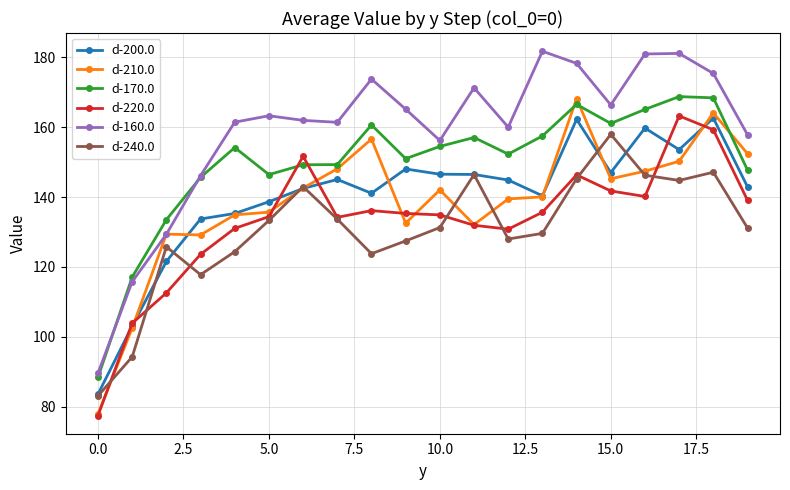

What is the difference between the maximum and second lowest values in the d-170.0 series?

51.7